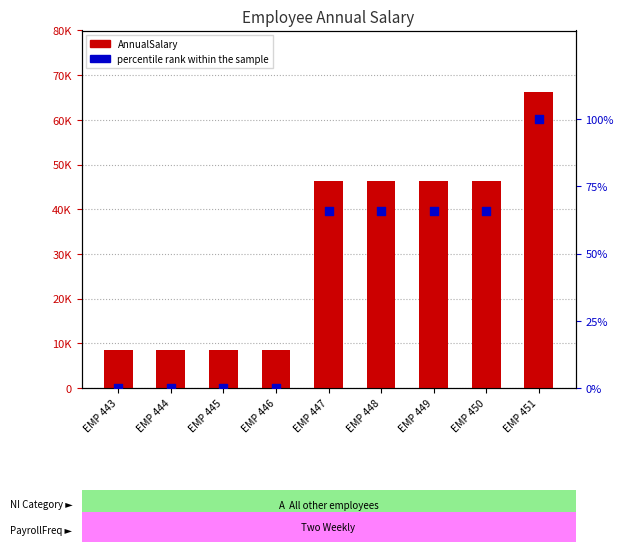

What are all the series names shown in the legend?

AnnualSalary, percentile rank within the sample